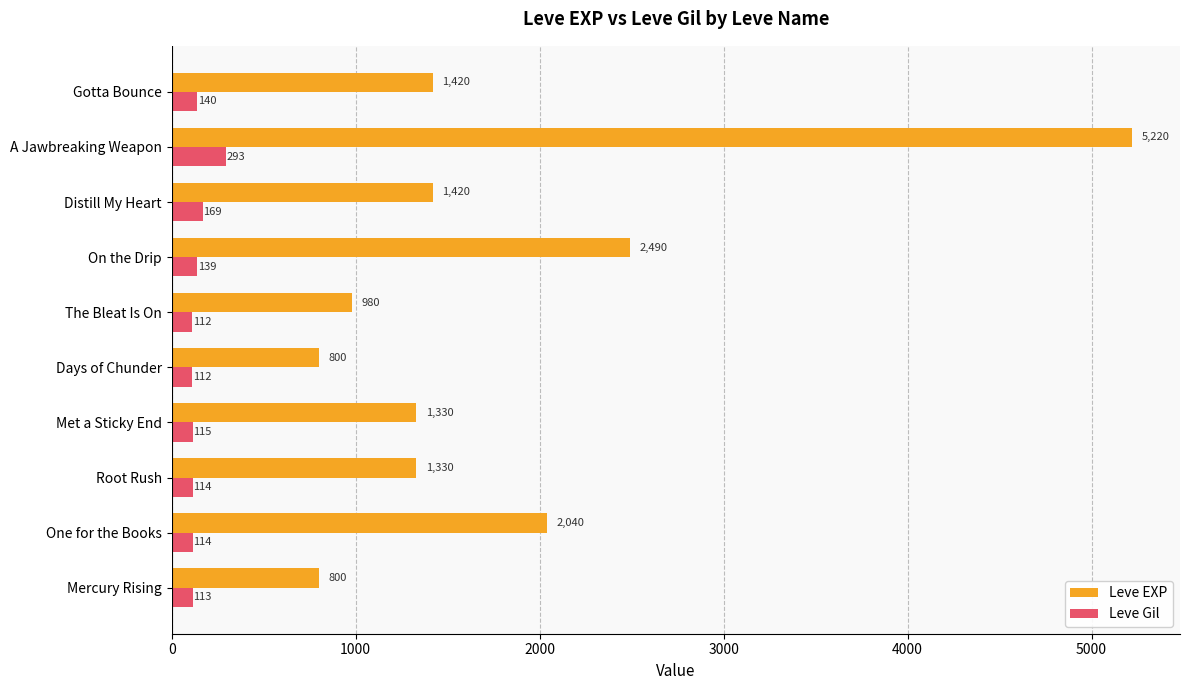

Between Mercury Rising and The Bleat Is On, which series saw the biggest shift?

Leve EXP